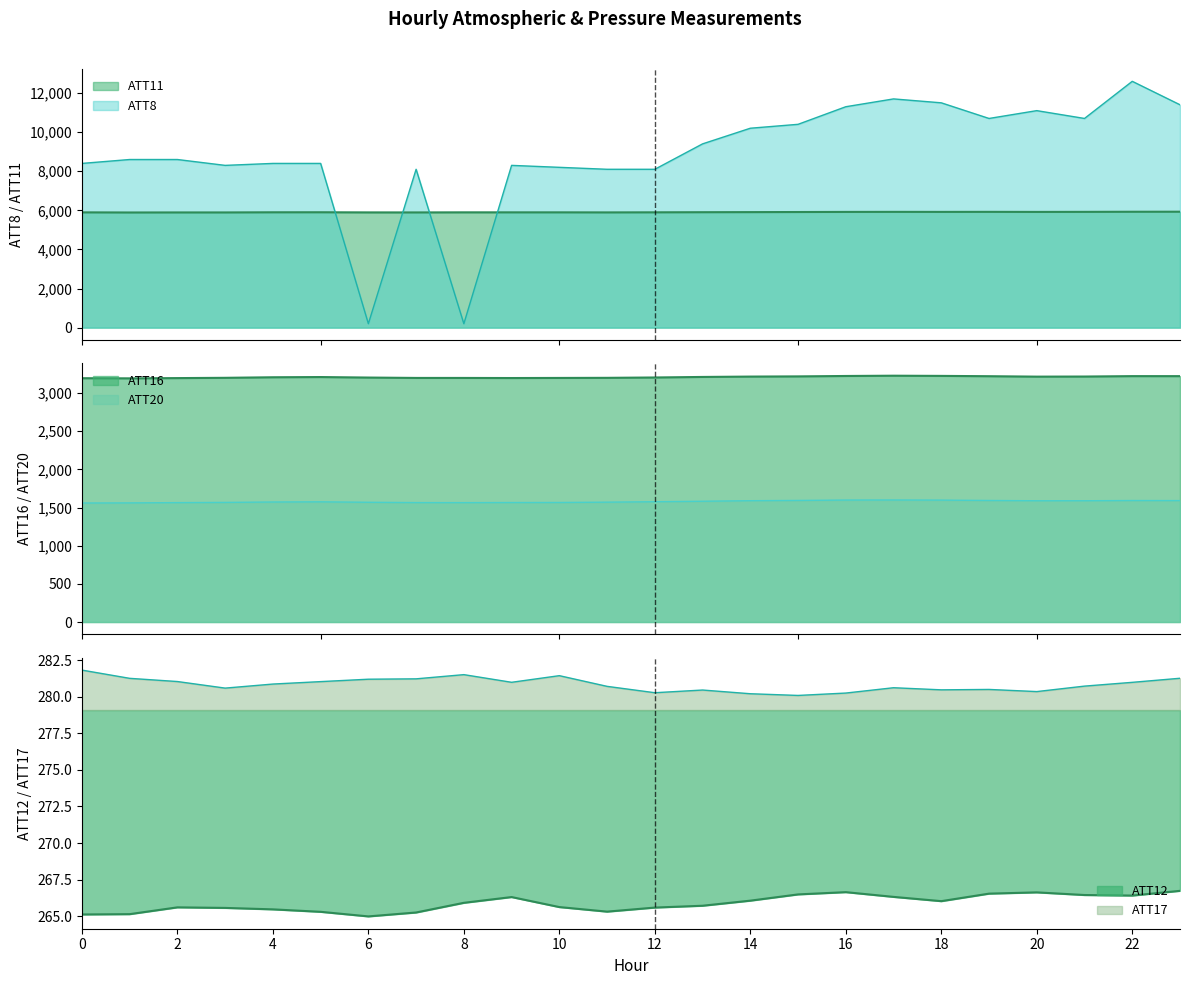

What is the total value across all series at 23?

22692.2